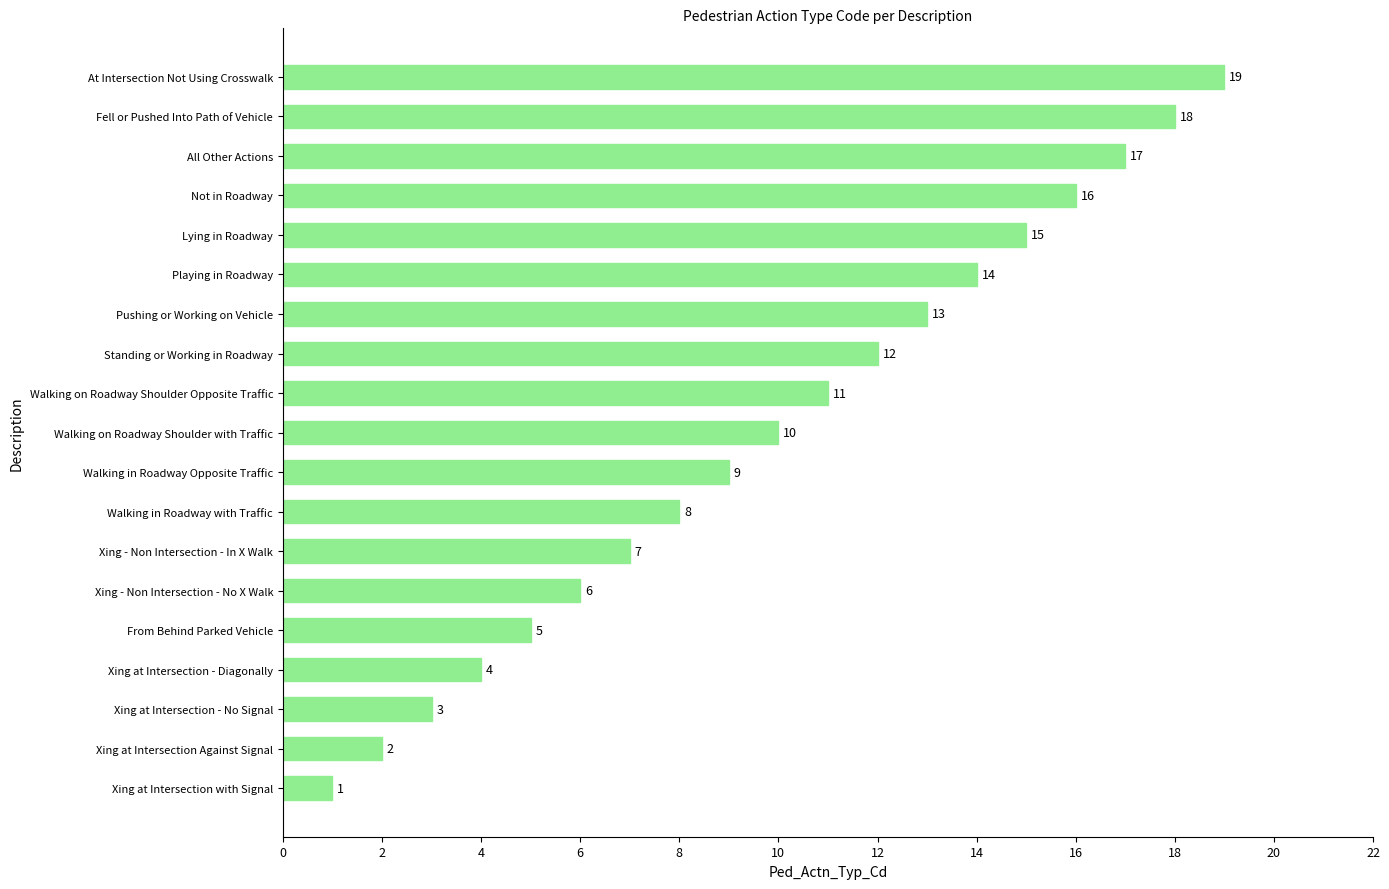

What is the approximate value at Walking on Roadway Shoulder with Traffic, to the nearest 5?

10